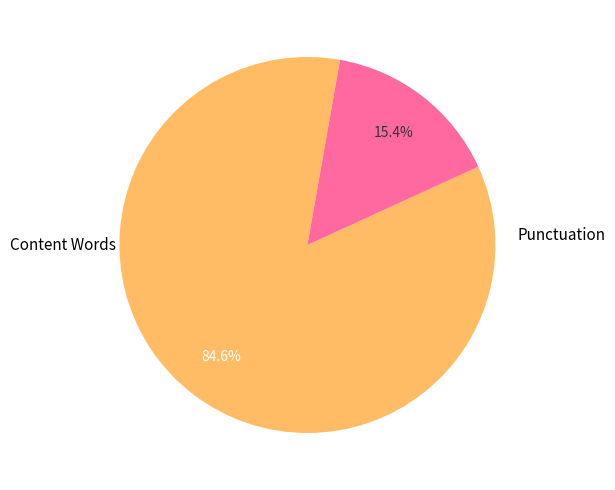

To the nearest percent, what is the average slice percentage?

50%